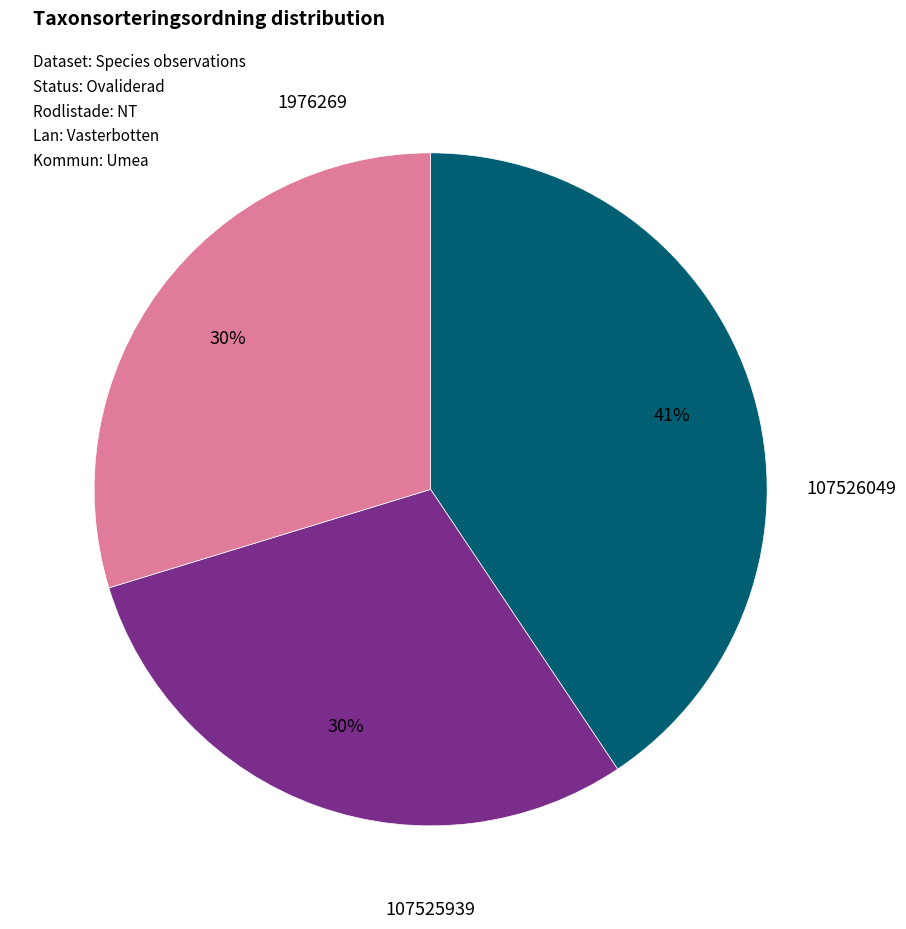

To the nearest percent, what is the average slice percentage?

33%